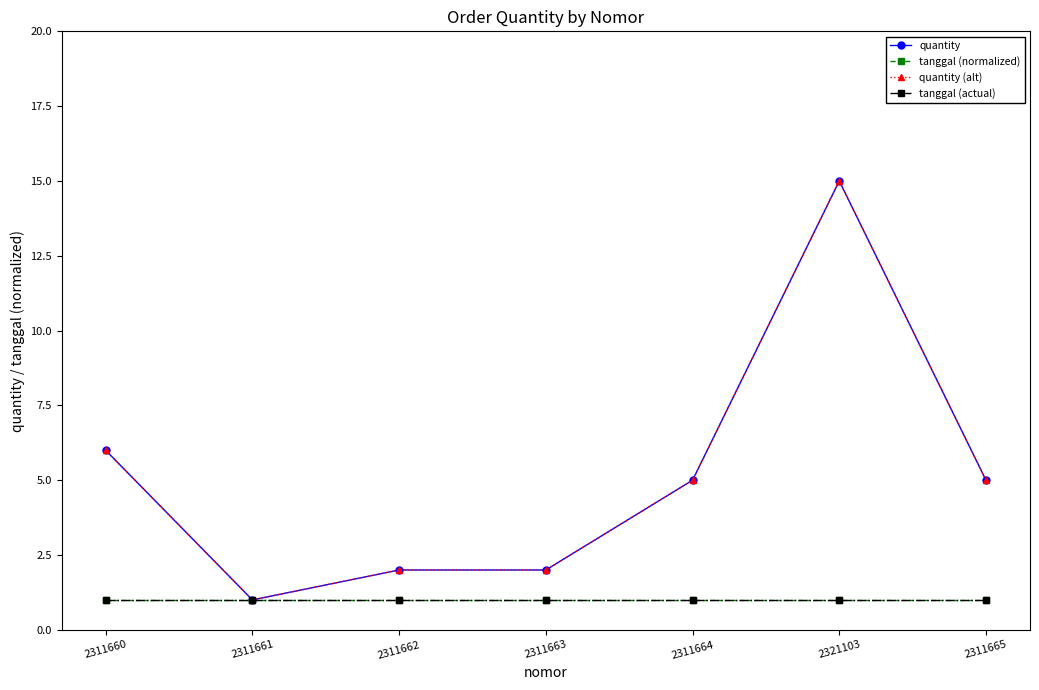

True or false: tanggal (normalized) and tanggal (actual) cross at least once.

False